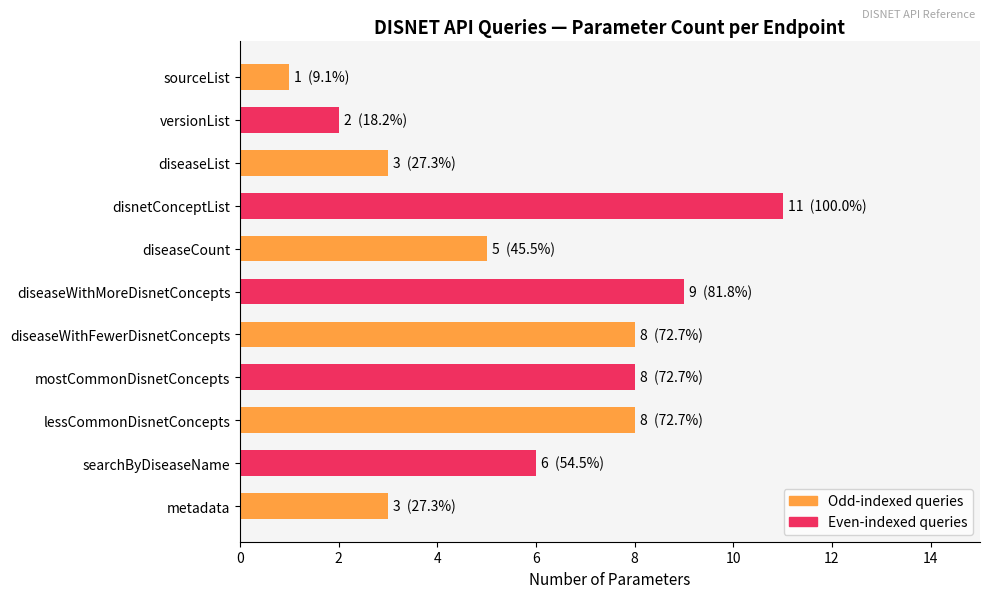

What is the change in value from disnetConceptList to diseaseCount?

-6